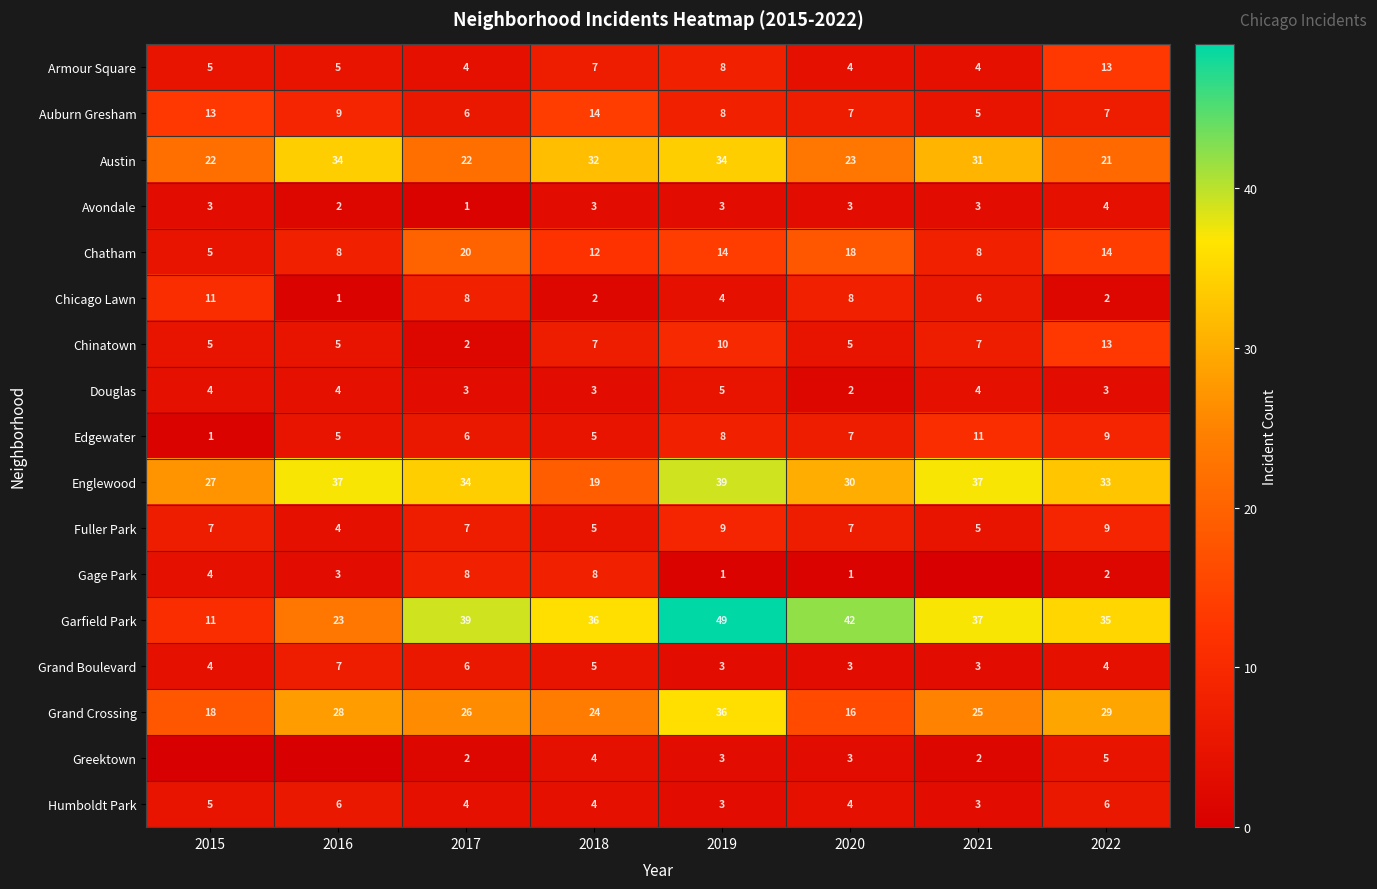

Rank the categories by Grand Crossing value from highest to lowest.

2019, 2022, 2016, 2017, 2021, 2018, 2015, 2020